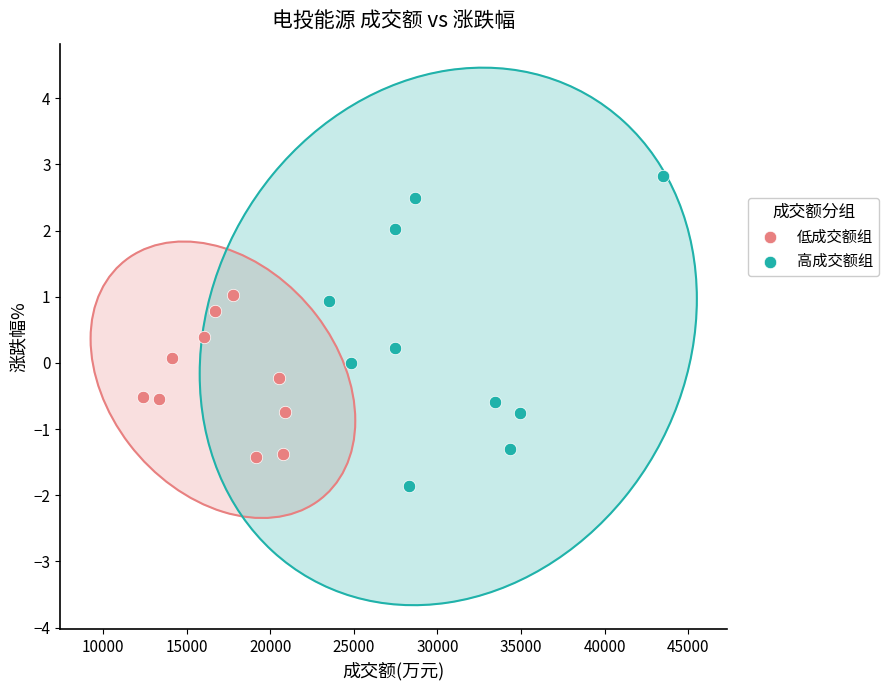

Which series contains the highest Y value?

高成交额组